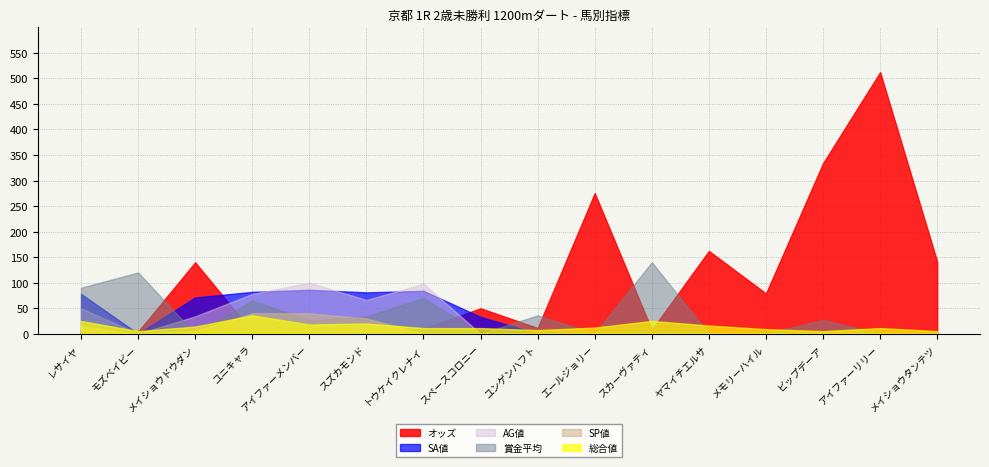

Reading right to left, list all the values displayed in this chart.

オッズ: メイショウタンテツ=141.1	アイファーリリー=512.2	ビップデーア=333.9	メモリーハイル=78.8	ヤマイチエルサ=162.1	スカーヴァティ=7.7	エールジョリー=275.4	ユンゲンハフト=11.2	スペースコロニー=49.8	トウケイクレナイ=9.8	スズカモンド=7.9	アイファーメンバー=13.4	ユニキャラ=3.9	メイショウドウダン=139.8	モズベイビー=4.2	レサイヤ=8.9
総合値: メイショウタンテツ=5.0	アイファーリリー=11.0	ビップデーア=5.0	メモリーハイル=9.0	ヤマイチエルサ=16.0	スカーヴァティ=25.0	エールジョリー=12.0	ユンゲンハフト=7.0	スペースコロニー=11.0	トウケイクレナイ=11.0	スズカモンド=20.0	アイファーメンバー=18.0	ユニキャラ=36.0	メイショウドウダン=14.0	モズベイビー=5.0	レサイヤ=25.0
AG値: メイショウタンテツ=0.0	アイファーリリー=0.0	ビップデーア=0.0	メモリーハイル=0.0	ヤマイチエルサ=0.0	スカーヴァティ=0.0	エールジョリー=0.0	ユンゲンハフト=0.0	スペースコロニー=0.0	トウケイクレナイ=98.0	スズカモンド=66.0	アイファーメンバー=100.0	ユニキャラ=78.0	メイショウドウダン=34.0	モズベイビー=0.0	レサイヤ=50.0
SA値: メイショウタンテツ=0.0	アイファーリリー=0.0	ビップデーア=0.0	メモリーハイル=0.0	ヤマイチエルサ=0.0	スカーヴァティ=0.0	エールジョリー=0.0	ユンゲンハフト=0.0	スペースコロニー=33.0	トウケイクレナイ=84.0	スズカモンド=81.0	アイファーメンバー=86.0	ユニキャラ=82.0	メイショウドウダン=71.0	モズベイビー=0.0	レサイヤ=78.0
賞金平均: メイショウタンテツ=0.0	アイファーリリー=0.0	ビップデーア=27.0	メモリーハイル=0.0	ヤマイチエルサ=0.0	スカーヴァティ=140.0	エールジョリー=0.0	ユンゲンハフト=36.0	スペースコロニー=0.0	トウケイクレナイ=70.0	スズカモンド=34.0	アイファーメンバー=26.0	ユニキャラ=65.0	メイショウドウダン=0.0	モズベイビー=120.0	レサイヤ=90.0
SP値: メイショウタンテツ=0.0	アイファーリリー=0.0	ビップデーア=0.0	メモリーハイル=0.0	ヤマイチエルサ=0.0	スカーヴァティ=0.0	エールジョリー=0.0	ユンゲンハフト=0.0	スペースコロニー=0.0	トウケイクレナイ=0.0	スズカモンド=30.0	アイファーメンバー=40.0	ユニキャラ=40.0	メイショウドウダン=5.0	モズベイビー=0.0	レサイヤ=15.0